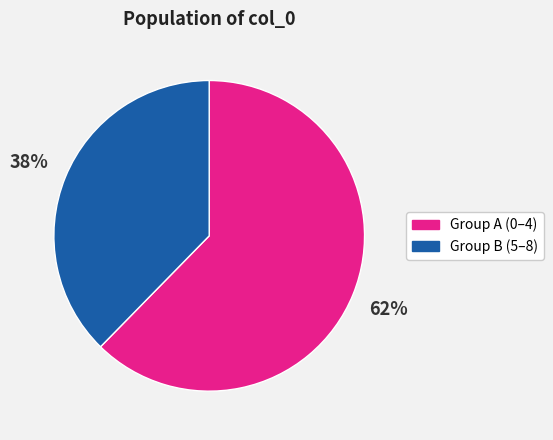

Combined, do Group B (5–8) and Group A (0–4) account for over 50%?

Yes